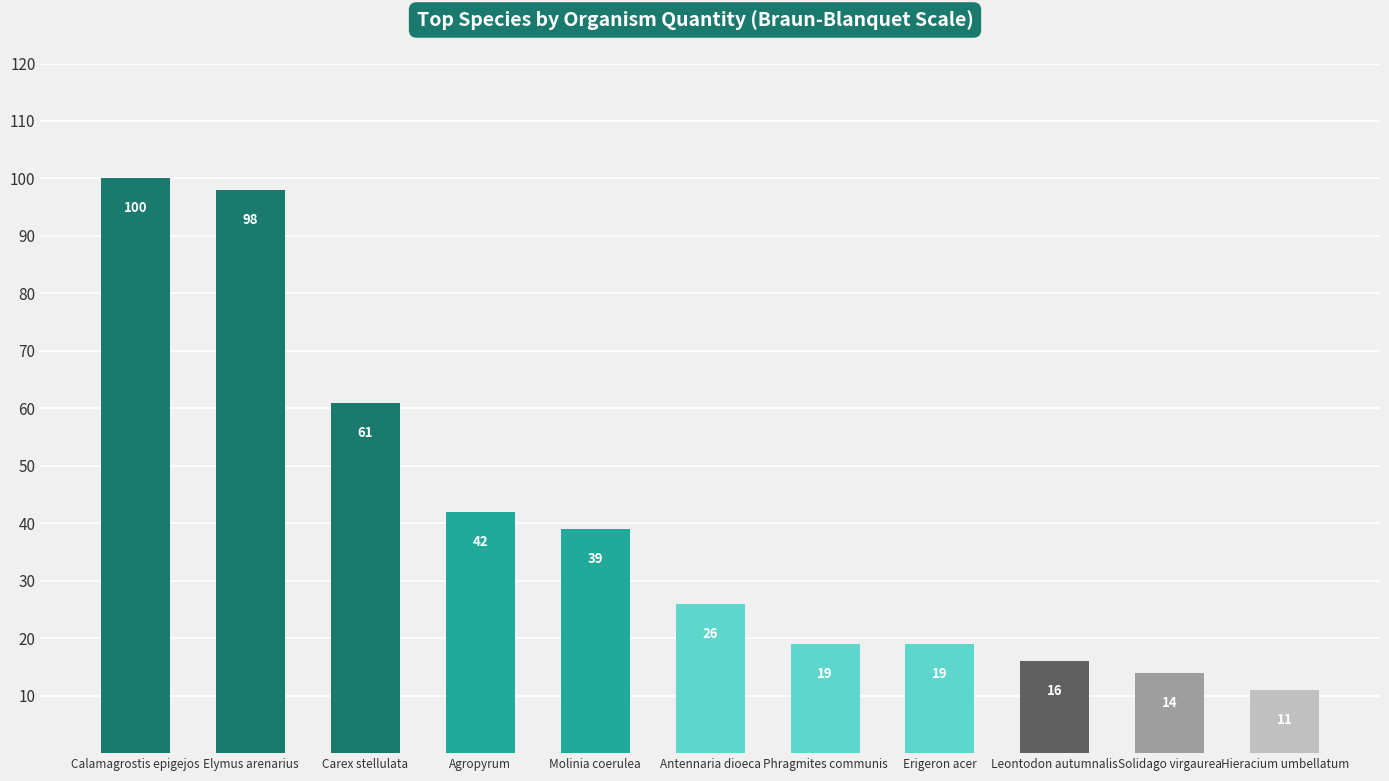

How many series are shown in this chart?

1